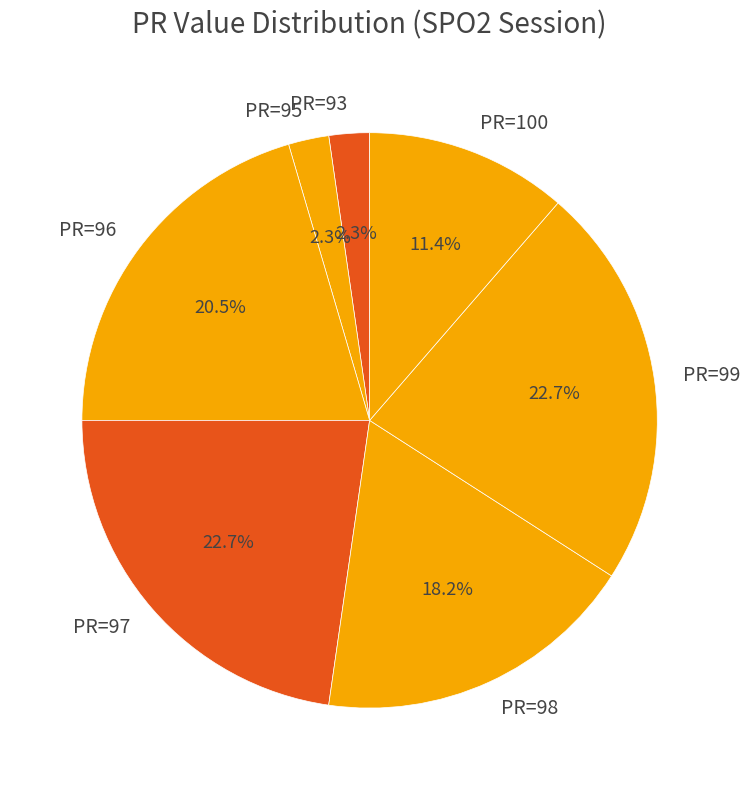

Combined, what portion of the pie is PR=97 and PR=100?

34.1%